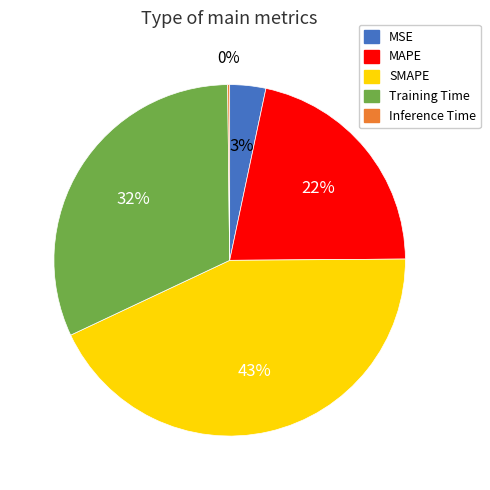

To the nearest percent, what is the average slice percentage?

20%